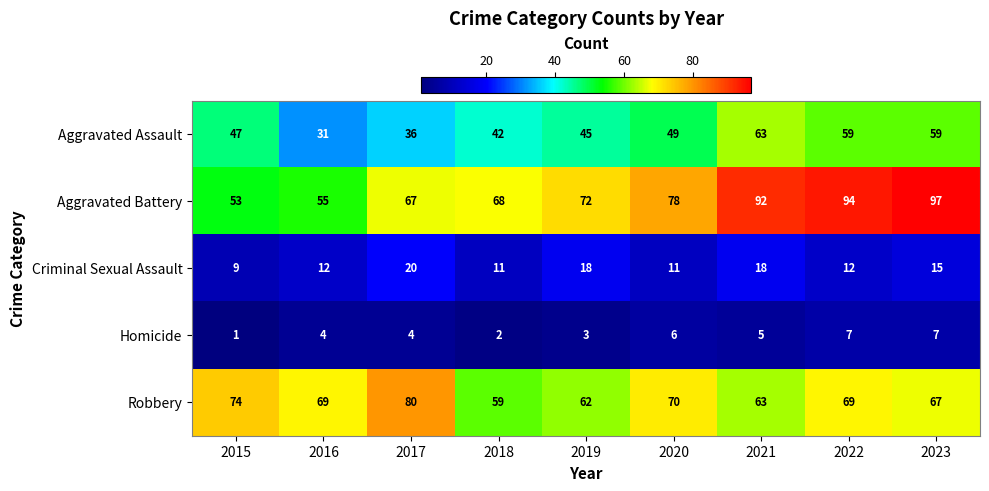

At how many categories does at least one series exceed 33?

9